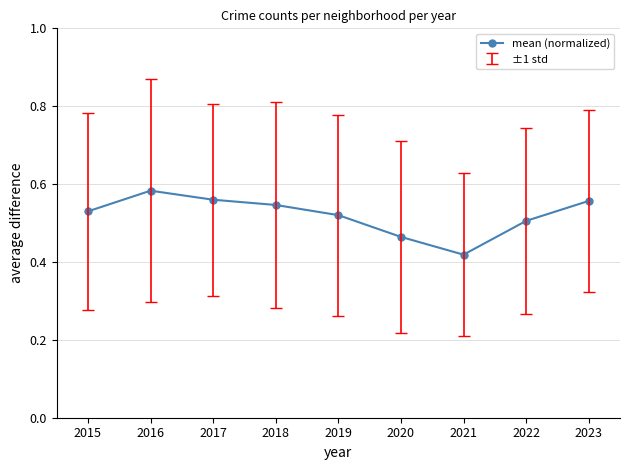

What is the change in value from 2021 to 2023?

+0.1